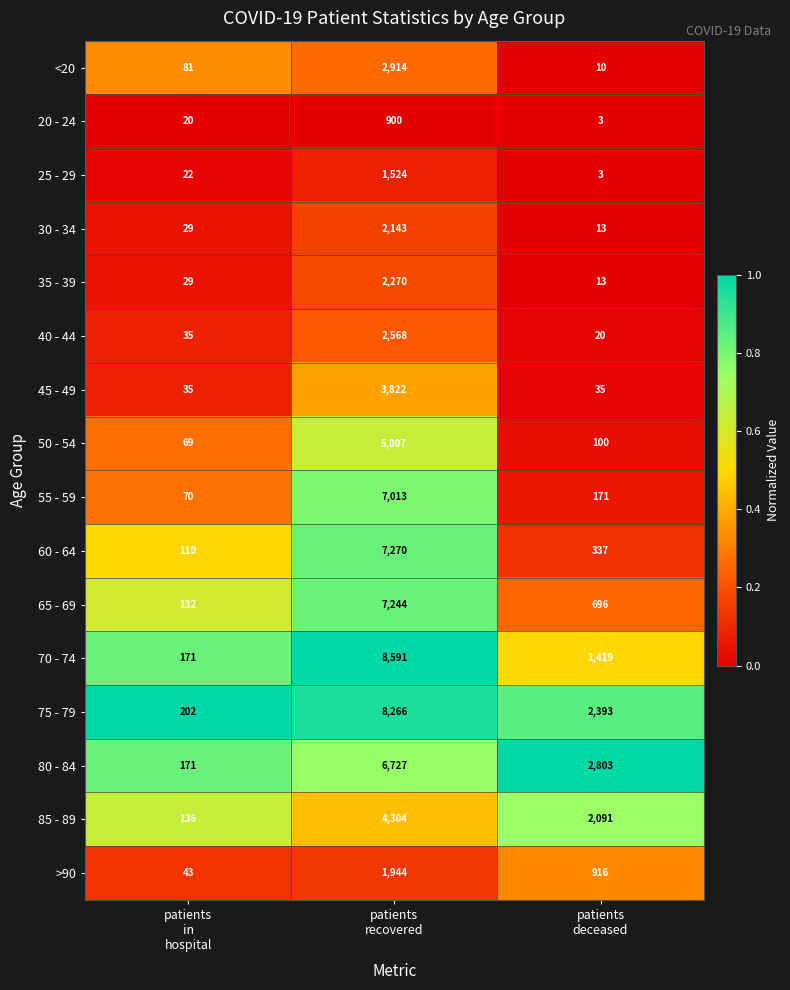

Which series has the largest total across all categories?

75 - 79